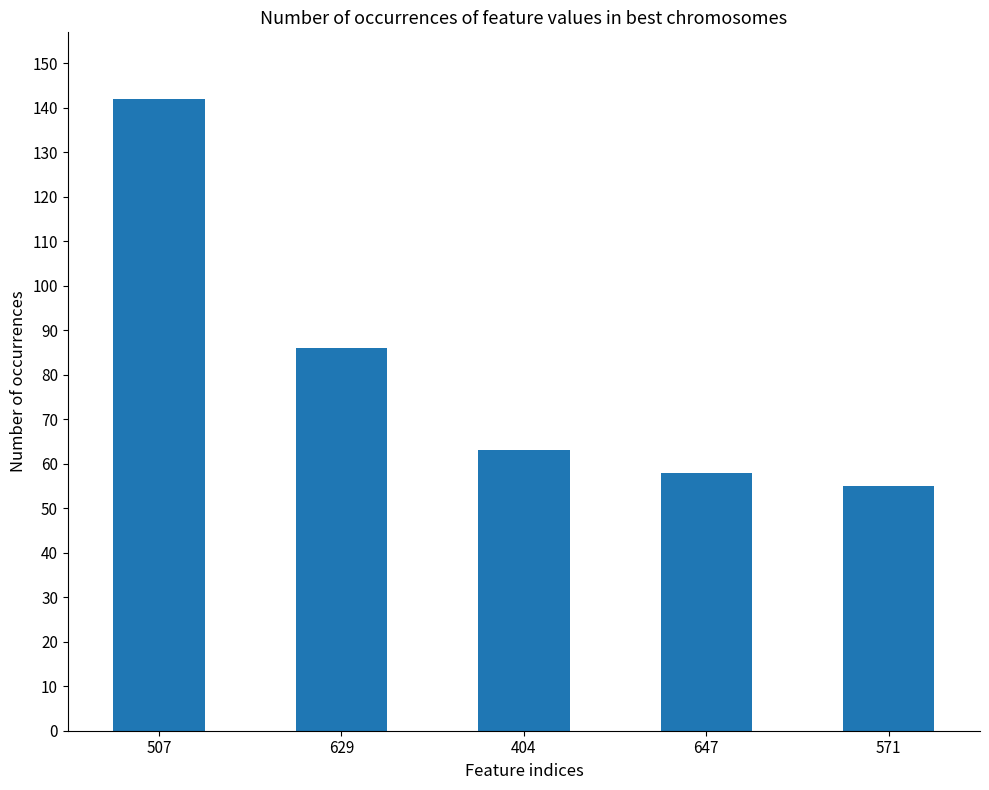

What is the value of the 2nd bar from the left?

86